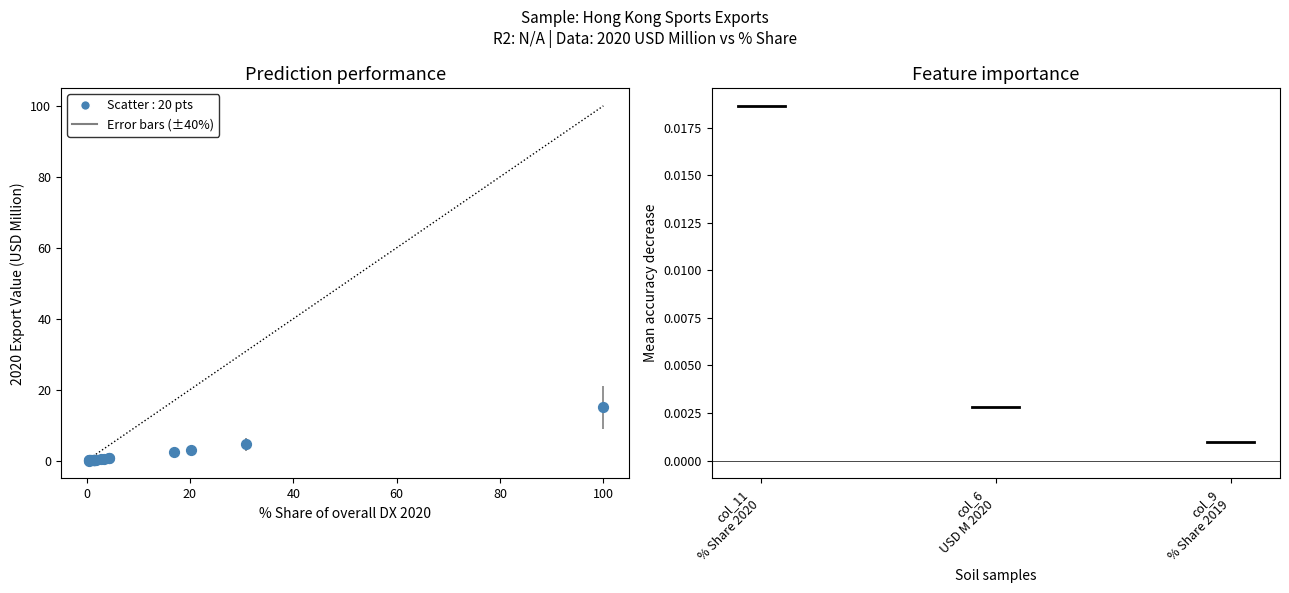

What Y value in the scatter plot is closest to 7?

4.7